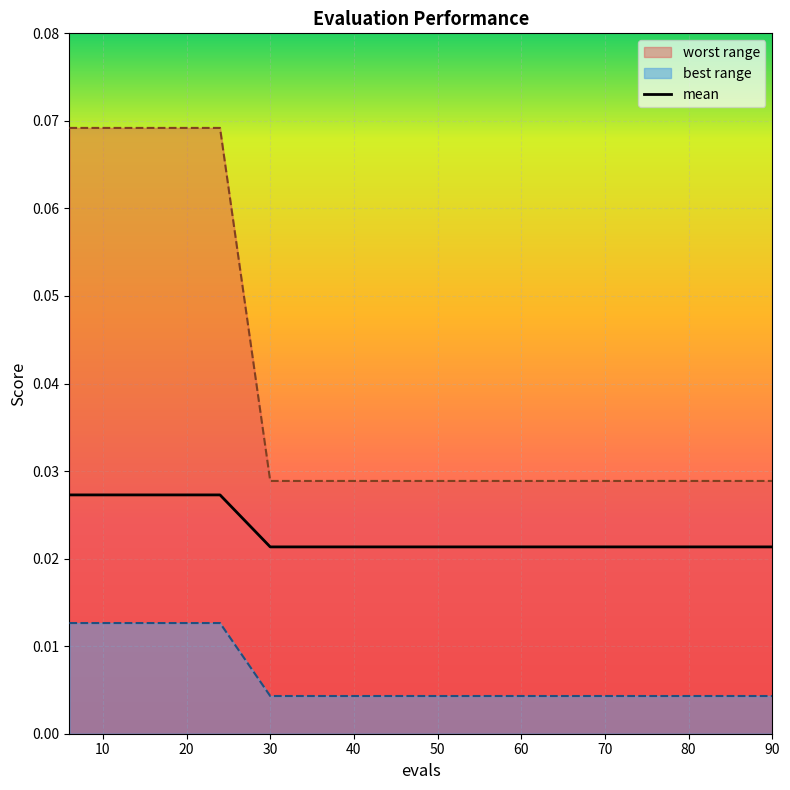

True or false: the data has more than 1 interior local peaks.

False